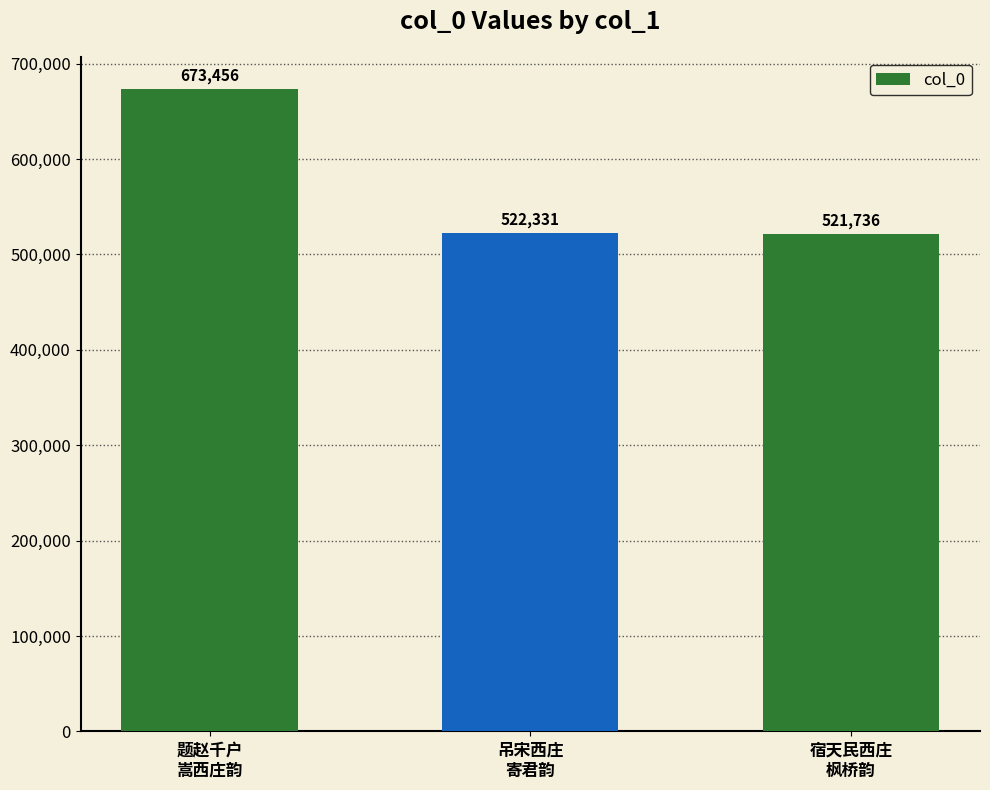

What is the value of the 2nd bar from the left?

522331